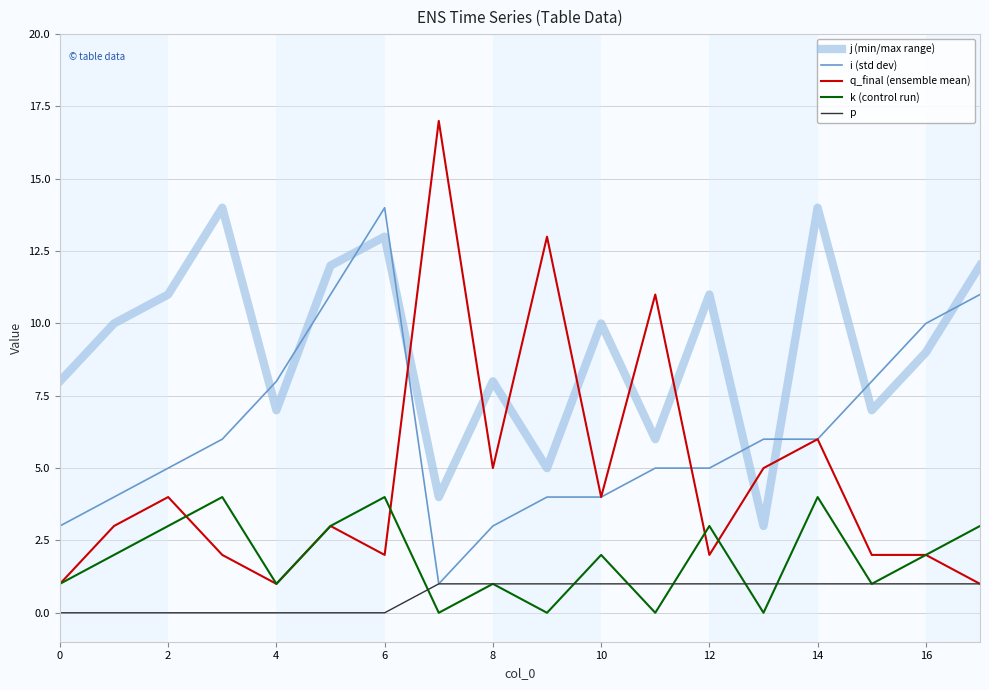

What is the difference between the second highest and second lowest values in the q_final (ensemble mean) series?

12